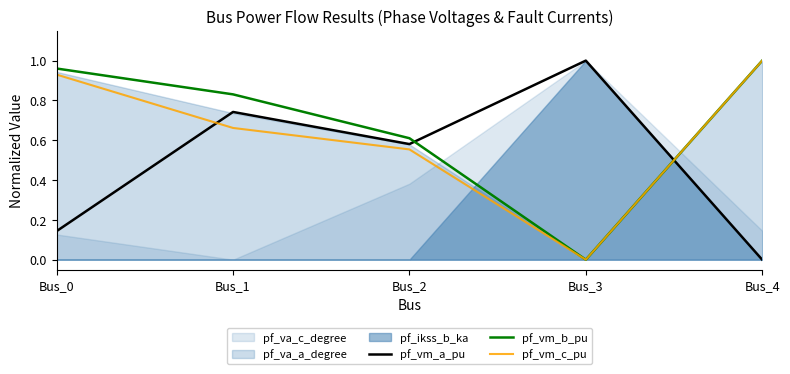

Is it true that pf_vm_b_pu equals 1.3 at Bus_1?

False